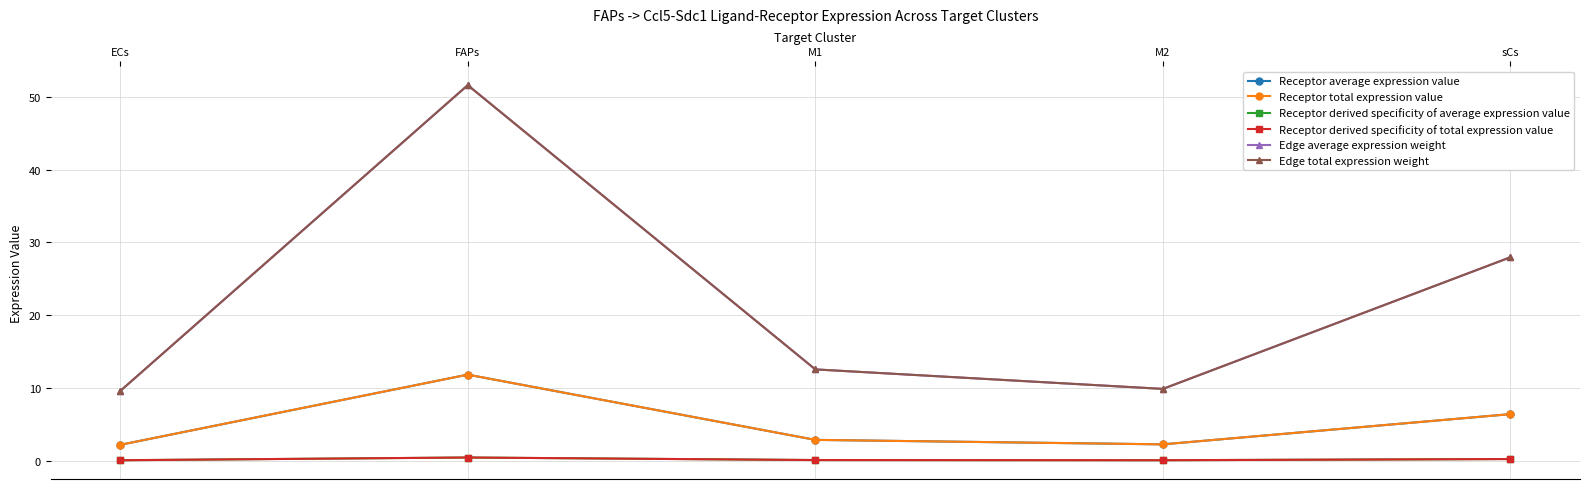

Which category has the lowest value across all series?

ECs